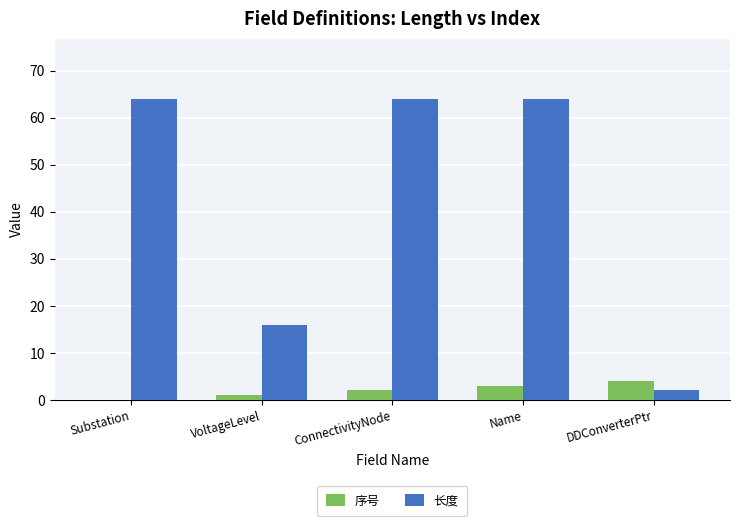

Which series has the largest total across all categories?

长度